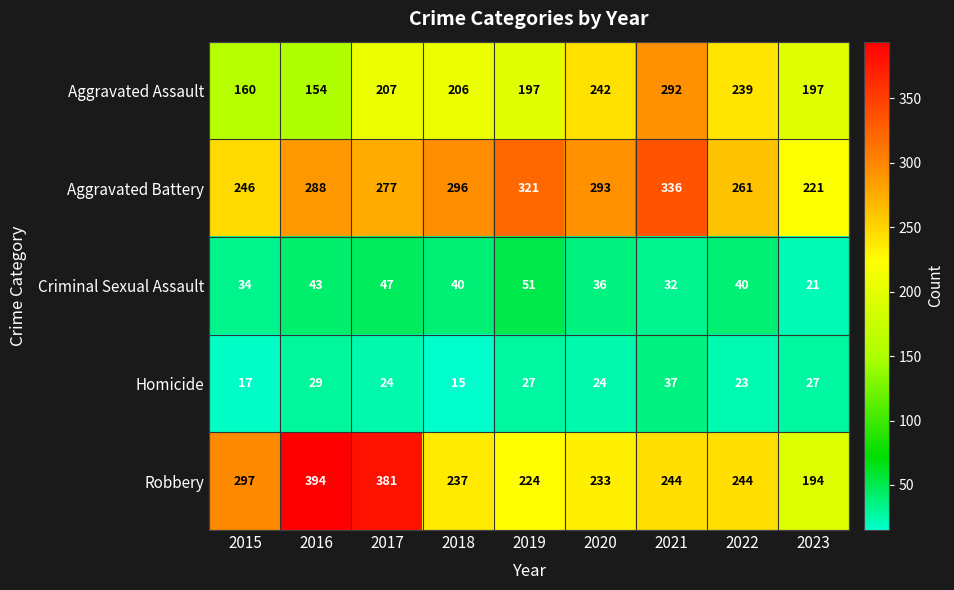

What is the difference between the maximum and minimum values in the Criminal Sexual Assault series?

30